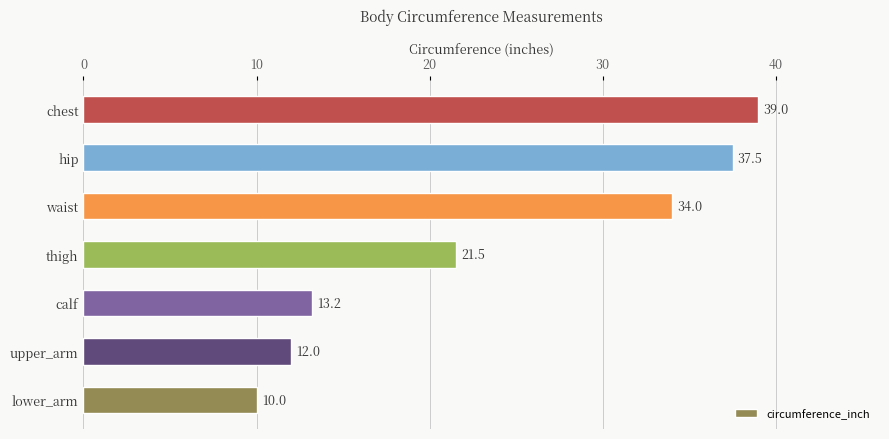

At which label is the value closest to 24?

thigh